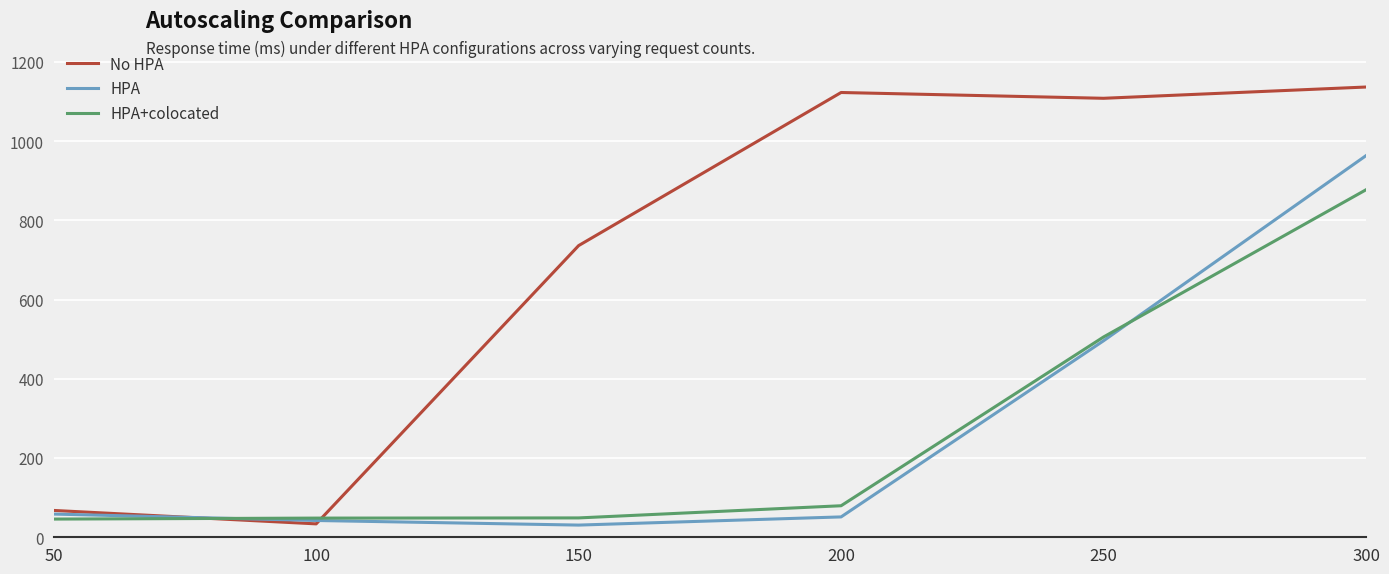

What is the difference between the highest and lowest values at 200?

1071.3